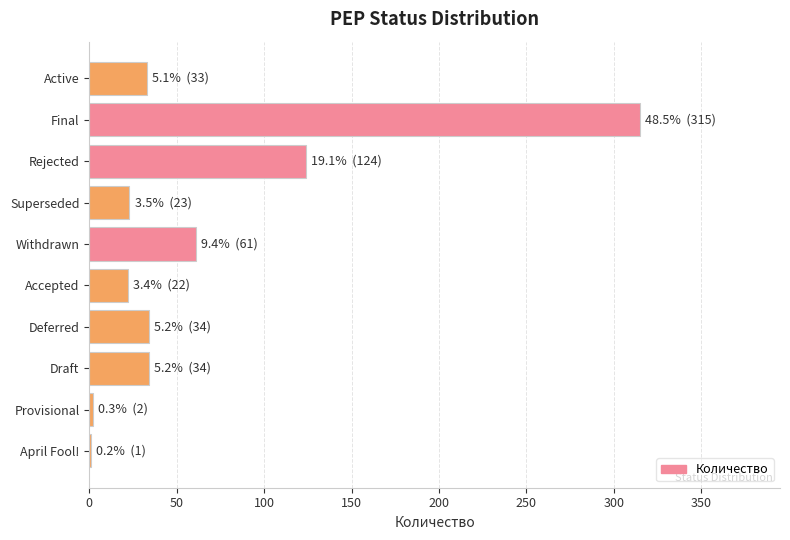

Which has a higher value, Rejected or Withdrawn?

Rejected